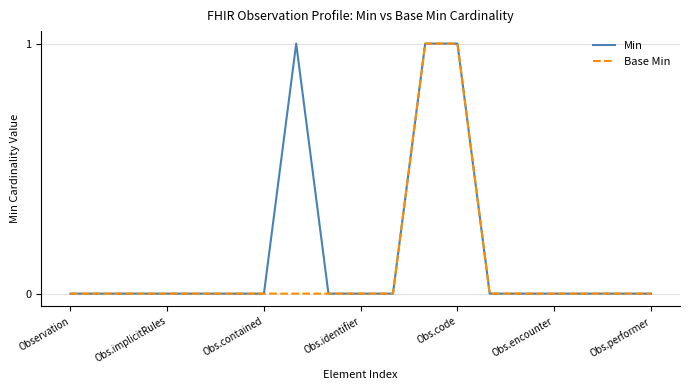

Which series has the largest total across all categories?

Min